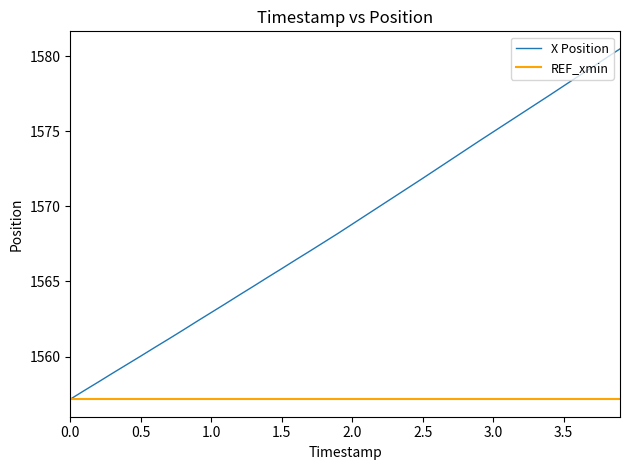

What is the highest value of the X Position series?

1580.5